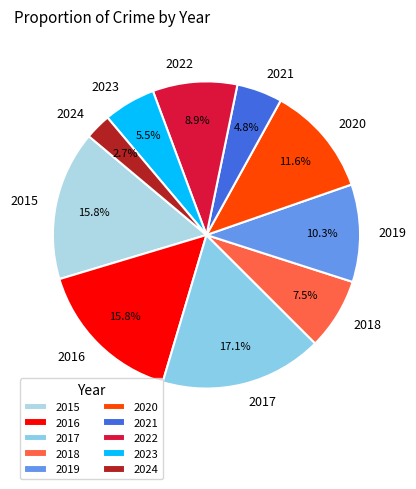

What is the ratio of the value at 2024 to the value at 2015?

0.2